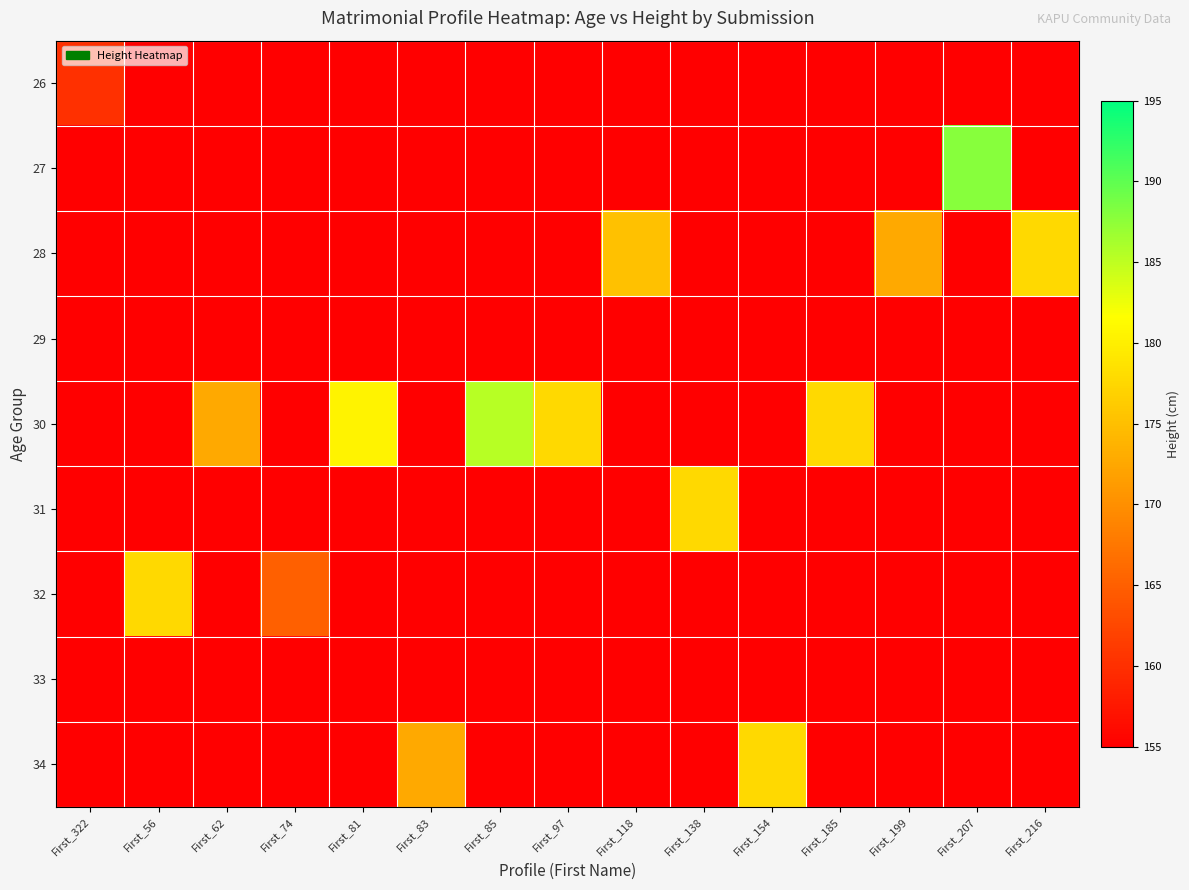

At how many categories does at least one series exceed 142?

15